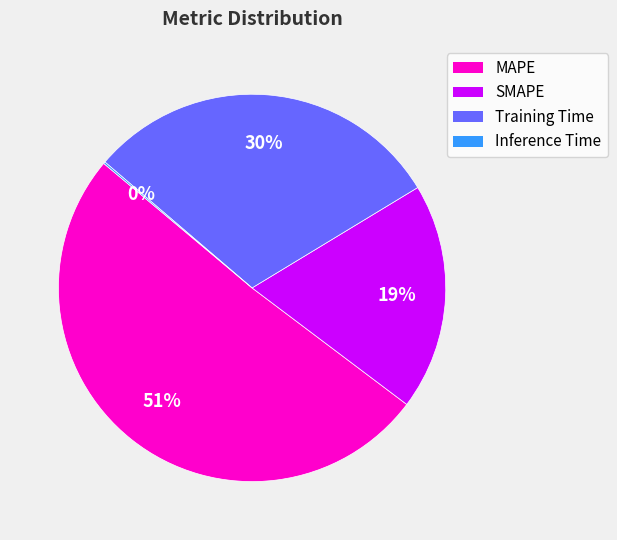

To the nearest percent, what is the difference between the largest and smallest slice percentages?

51%